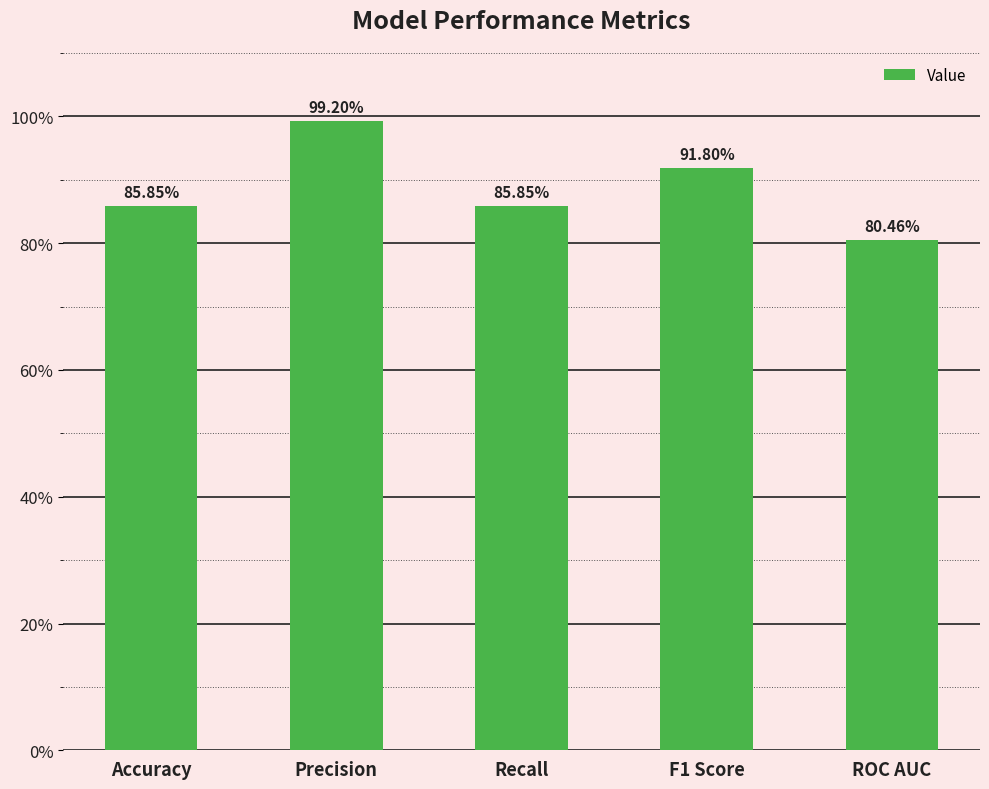

Reading left to right, transcribe all the data shown in this chart.

Accuracy=0.9	Precision=1.0	Recall=0.9	F1 Score=0.9	ROC AUC=0.8